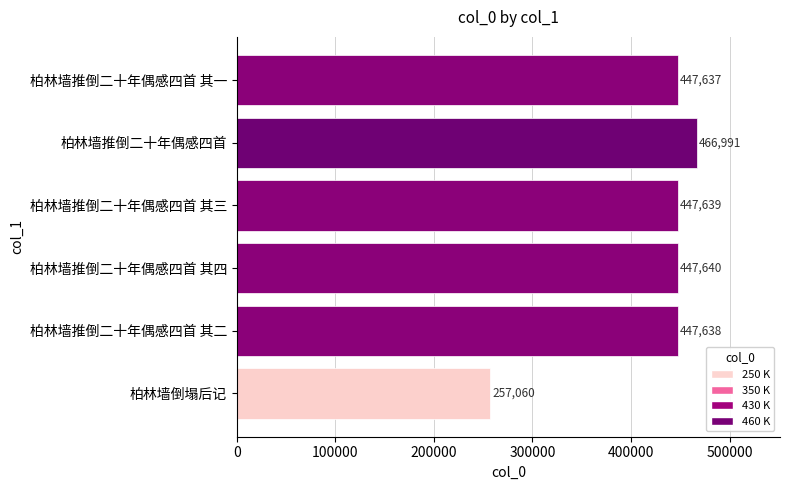

Is it true that the value at 柏林墙推倒二十年偶感四首 其二 is 447638?

True